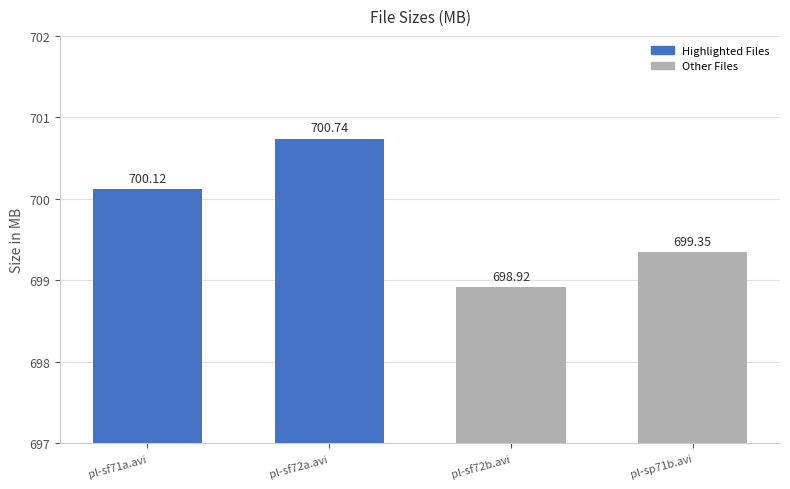

Is it true that the value at pl-sf72b.avi is 698.9?

True